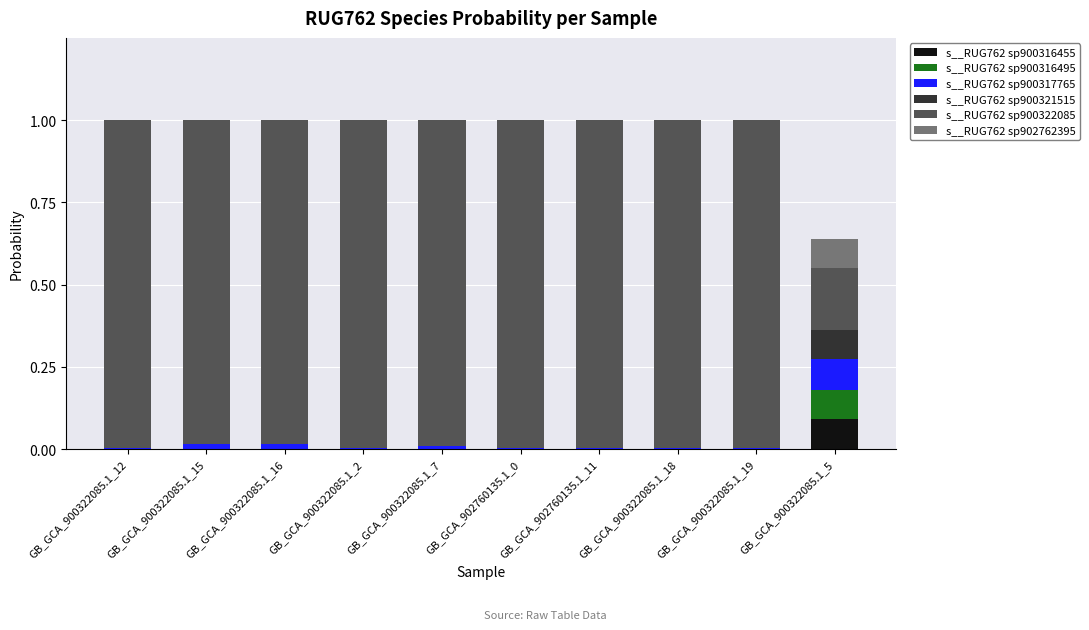

Are the bars grouped side by side (vs. stacked)?

No